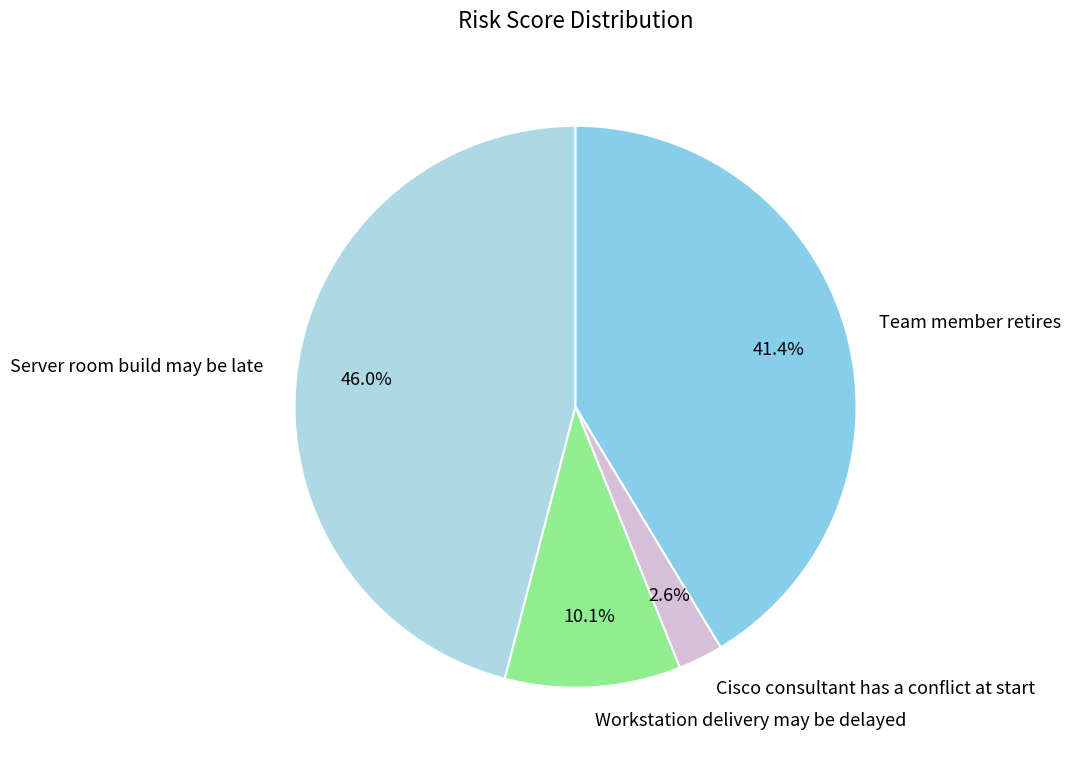

Approximately how many times larger is the value at Cisco consultant has a conflict at start compared to Team member retires?

0.1